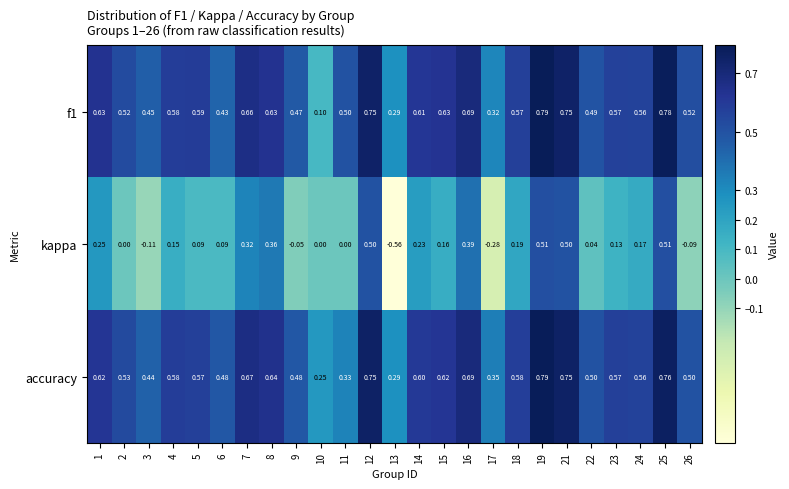

Which series has the widest spread of values?

kappa